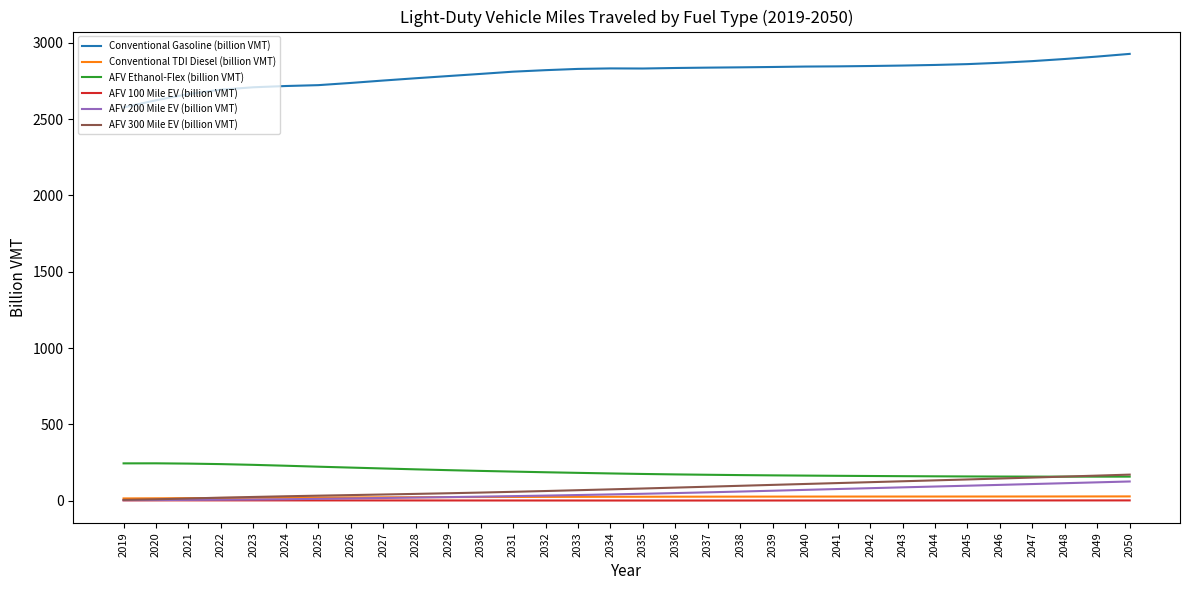

The value of AFV 200 Mile EV (billion VMT) at 2033 is 37.4. True or false?

True